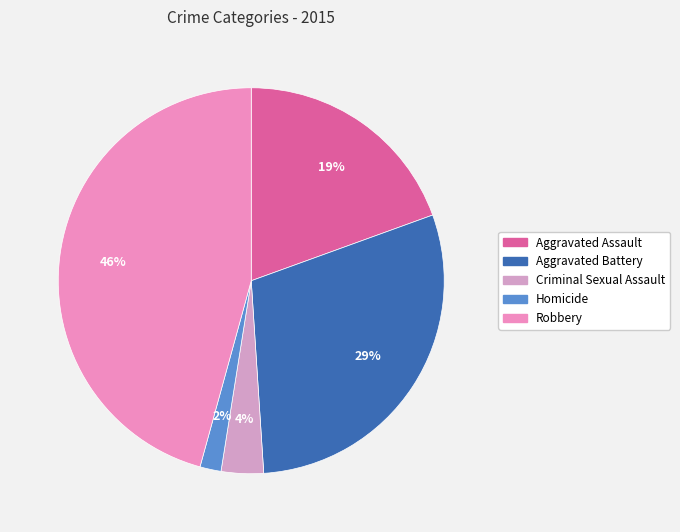

What percentage is the Criminal Sexual Assault slice, to the nearest percent?

4%